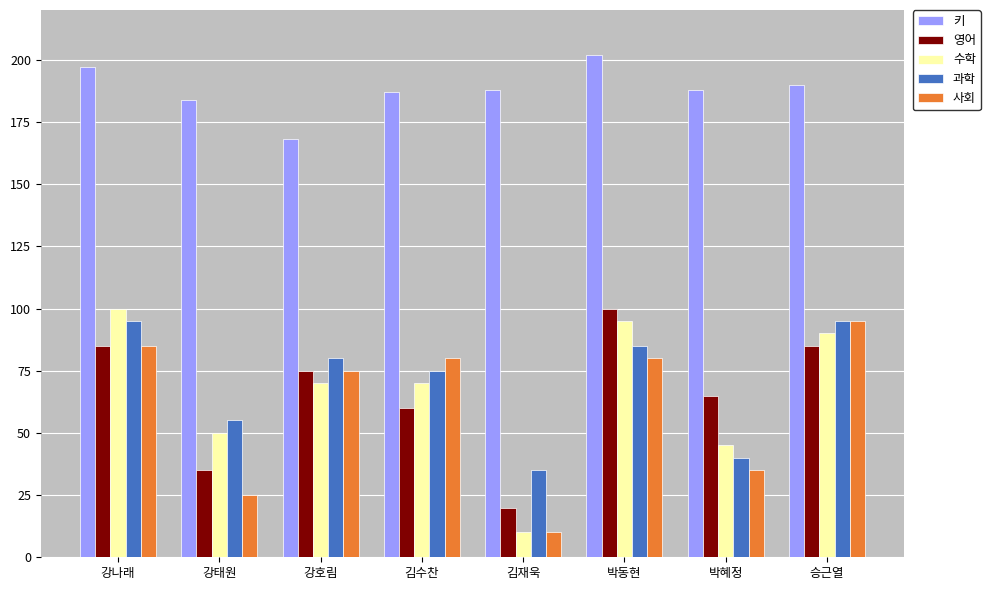

What is the value of the 사회 bar at the 6th from the left?

80